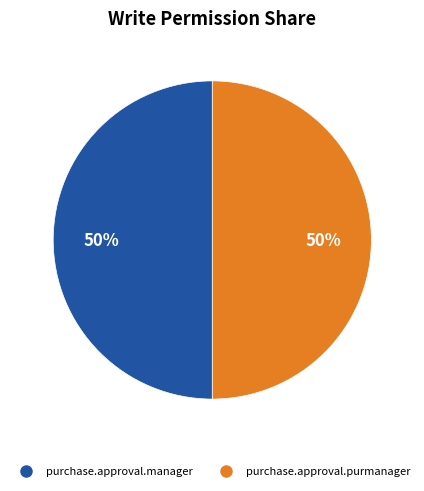

To the nearest percent, what is the average slice percentage?

50%